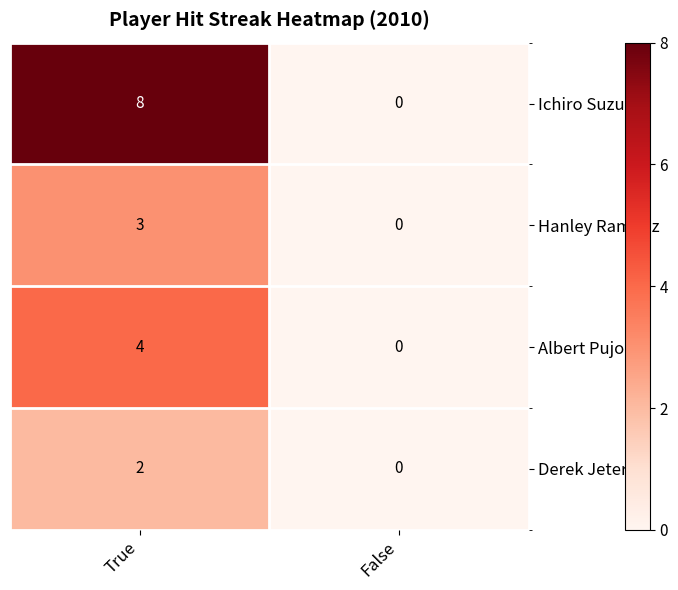

What is the sum of the Ichiro Suzuki values at True and False?

8